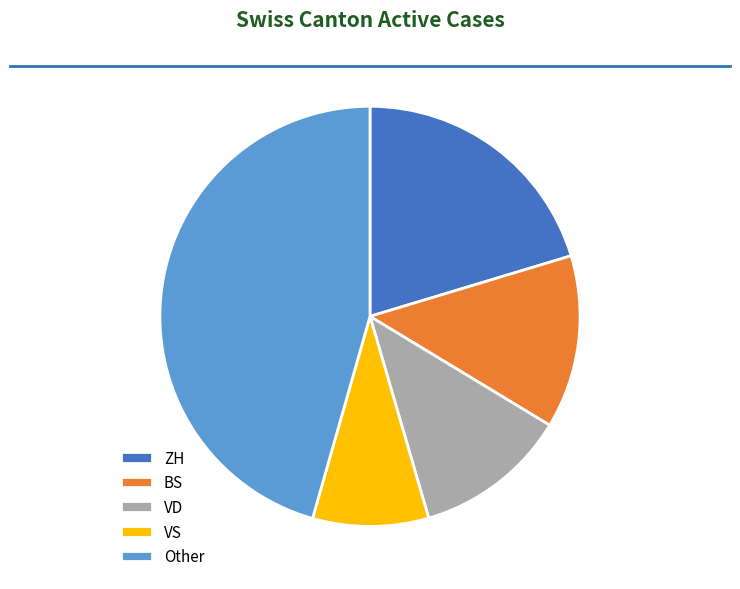

Count the number of slices in the pie.

5